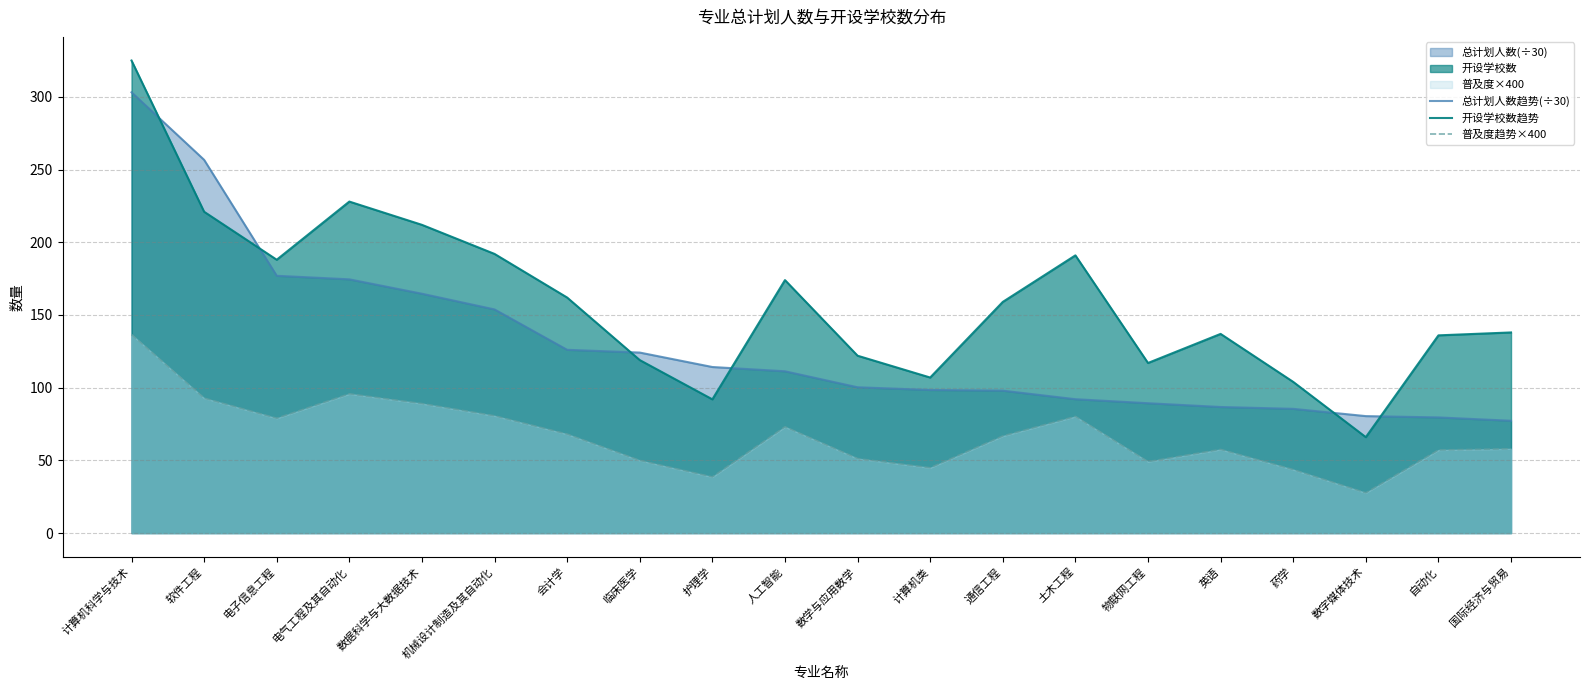

Is the value of 总计划人数趋势(÷30) at 自动化 greater than the value of 普及度趋势×400 at 护理学?

Yes